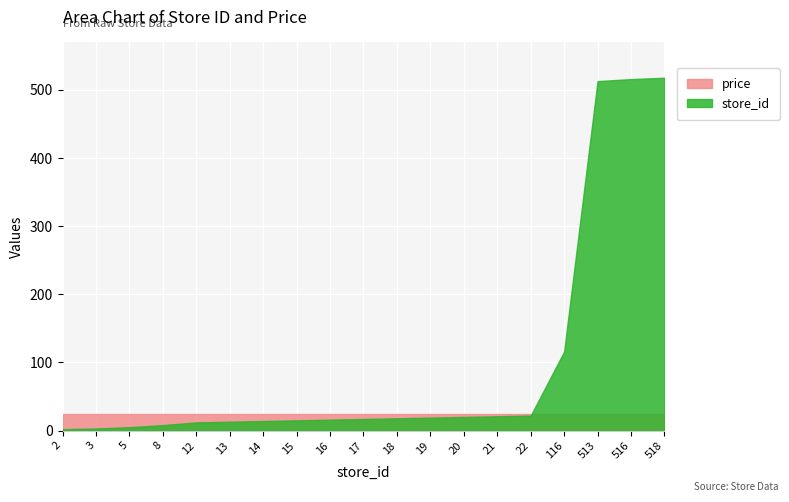

Is it true that price equals 11.6 at 18?

False